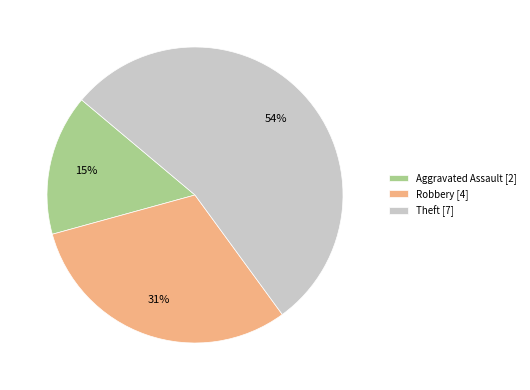

True or false: Robbery [4] accounts for 31% of the total.

True